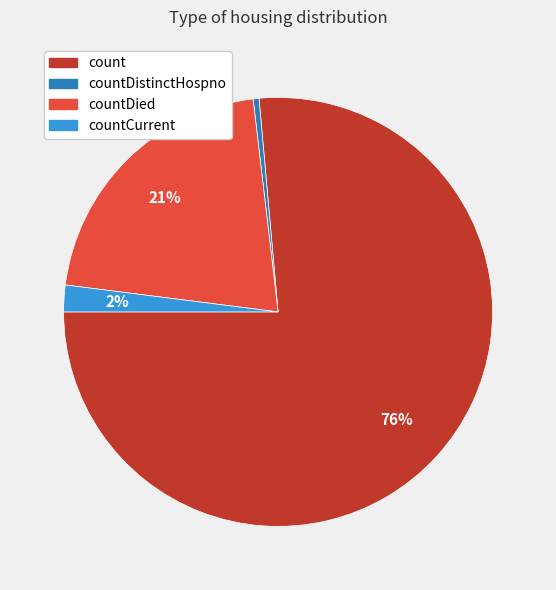

Does any single category account for the majority?

Yes